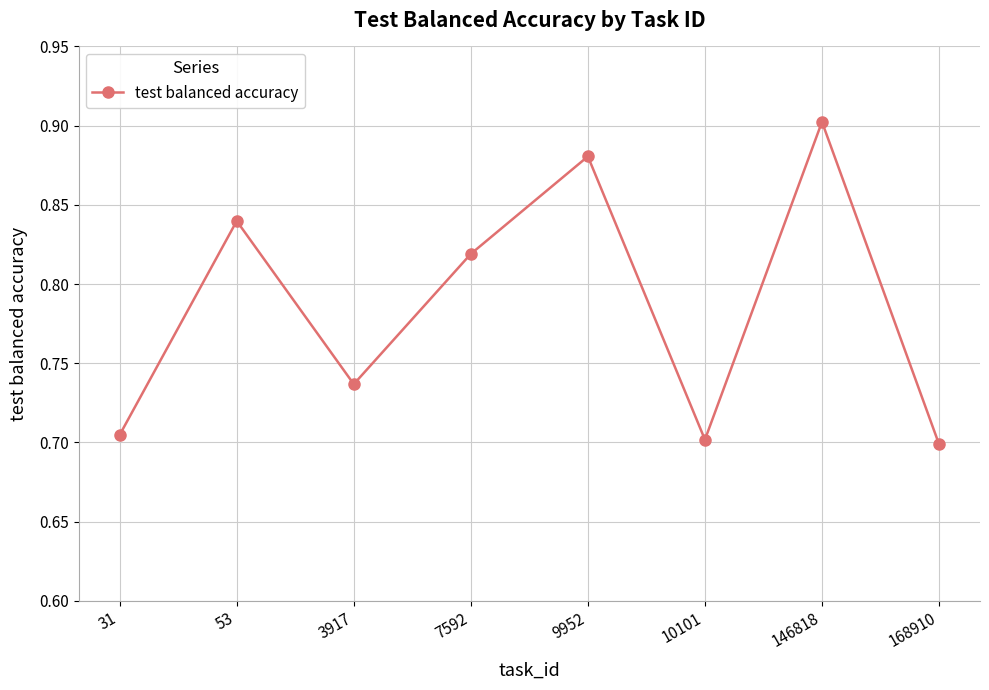

Which category has the highest value across all series?

146818